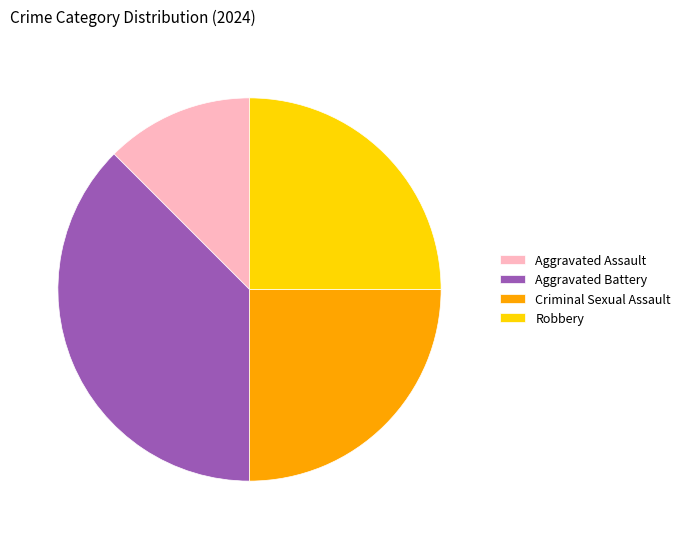

Count the number of slices in the pie.

4